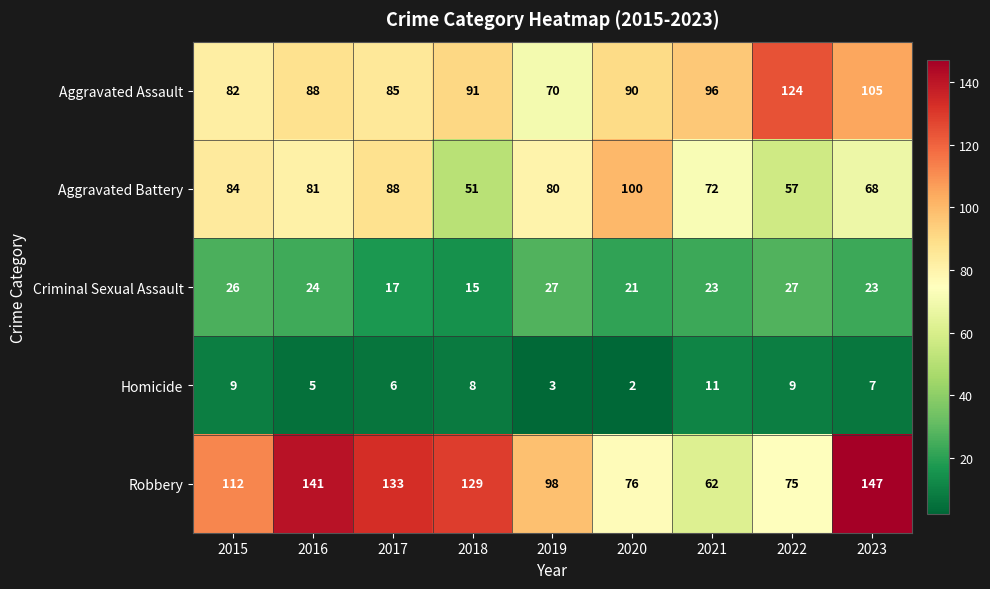

Which category has the lowest value across all series?

2020